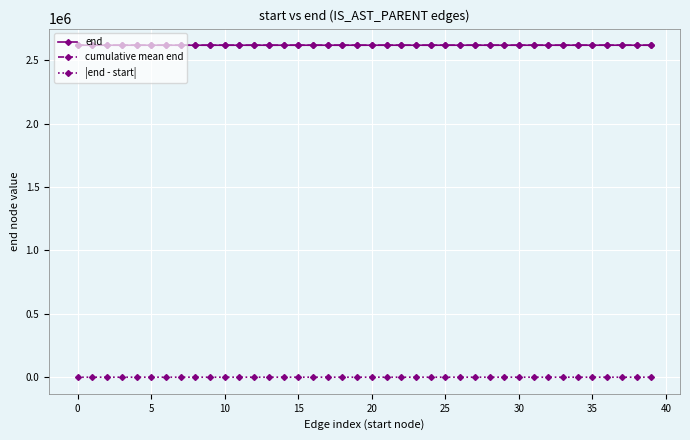

What is the difference between the maximum and second lowest values in the end series?

43.0